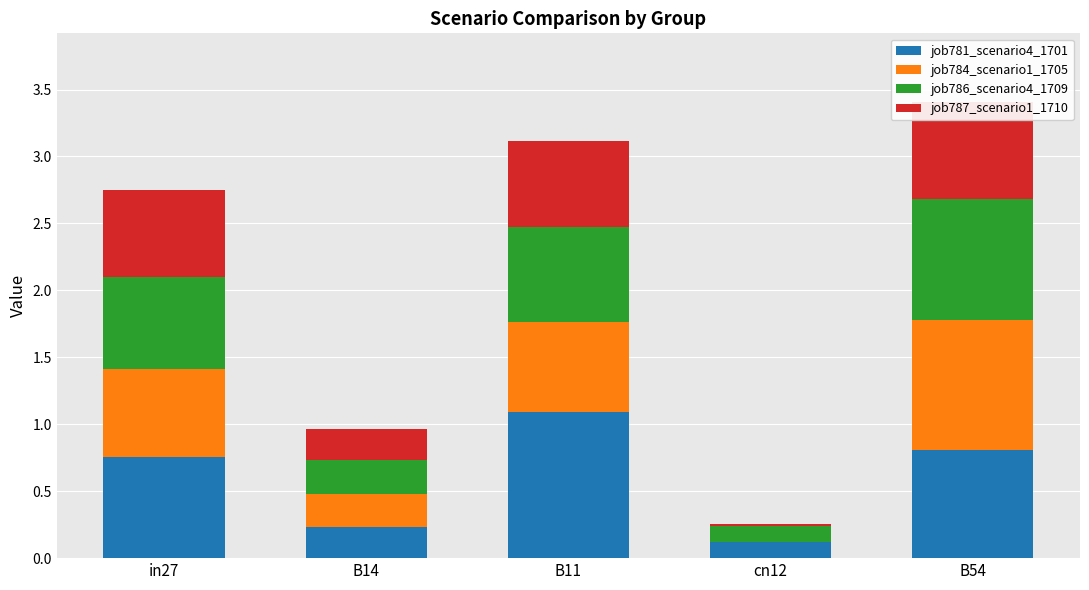

Reading left to right, extract all data points from this chart.

job781_scenario4_1701: in27=0.8	B14=0.2	B11=1.1	cn12=0.1	B54=0.8
job784_scenario1_1705: in27=0.7	B14=0.3	B11=0.7	cn12=0.0	B54=1.0
job786_scenario4_1709: in27=0.7	B14=0.3	B11=0.7	cn12=0.1	B54=0.9
job787_scenario1_1710: in27=0.6	B14=0.2	B11=0.6	cn12=0.0	B54=0.7